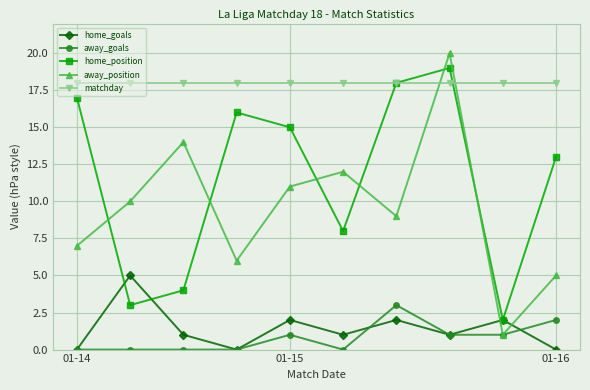

Which series has the largest total across all categories?

matchday